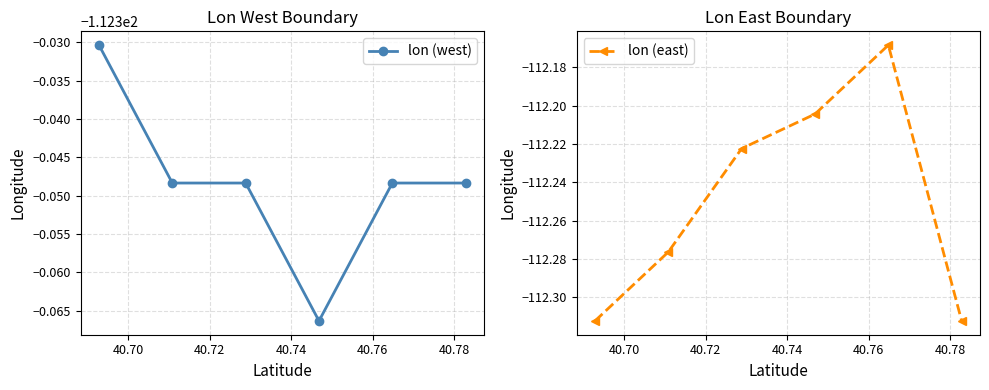

Count the number of data series in this chart.

2